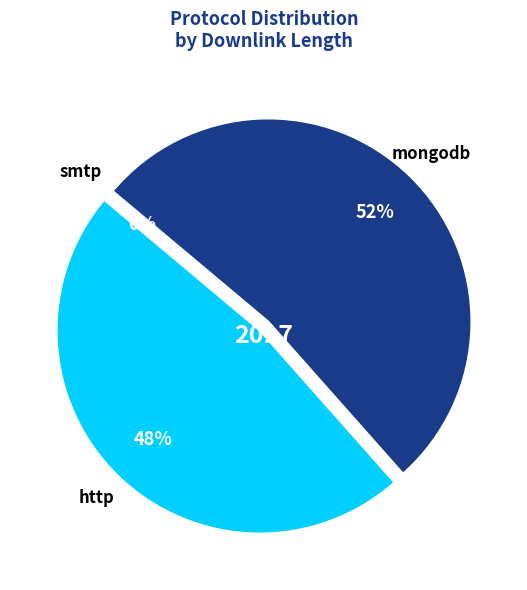

Is it true that 37 is 0% of the pie?

True